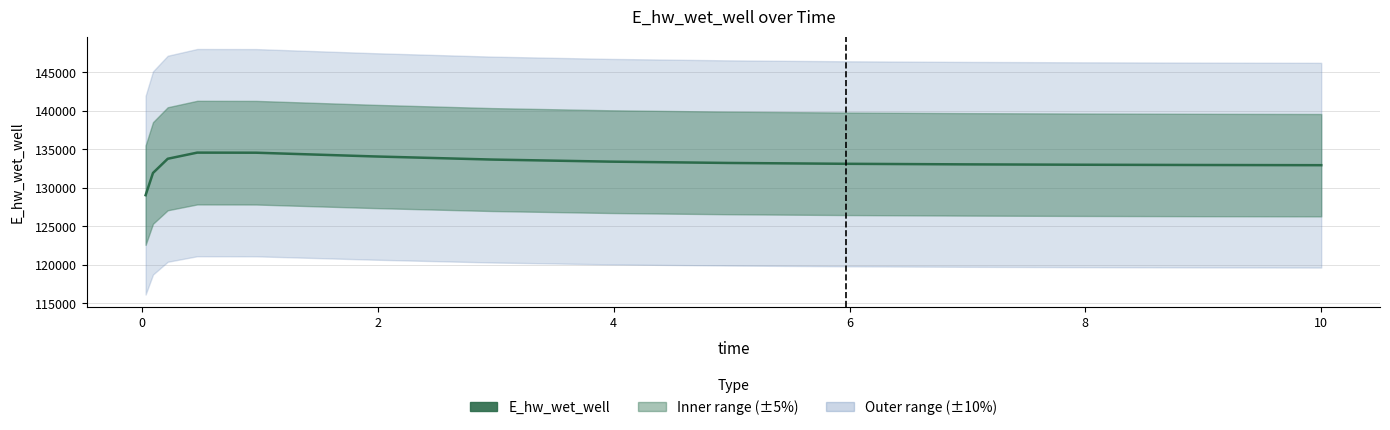

True or false: there are more than 2 points higher than both neighbors.

False